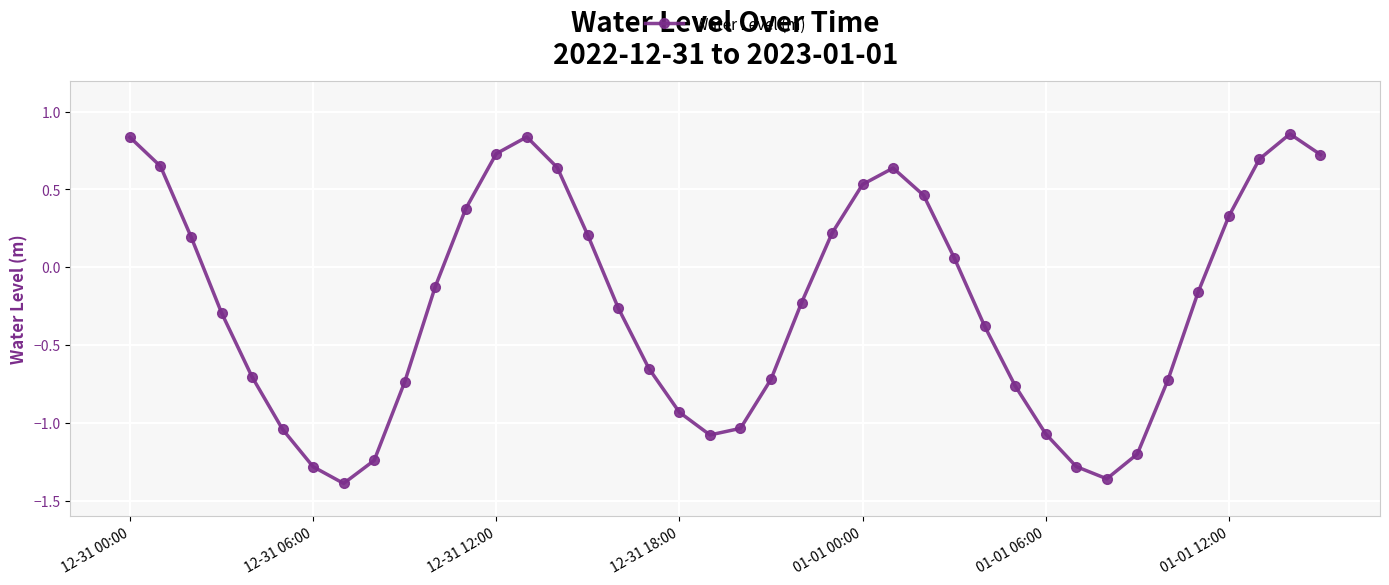

What is the value of the 29th point from the left?

-0.4